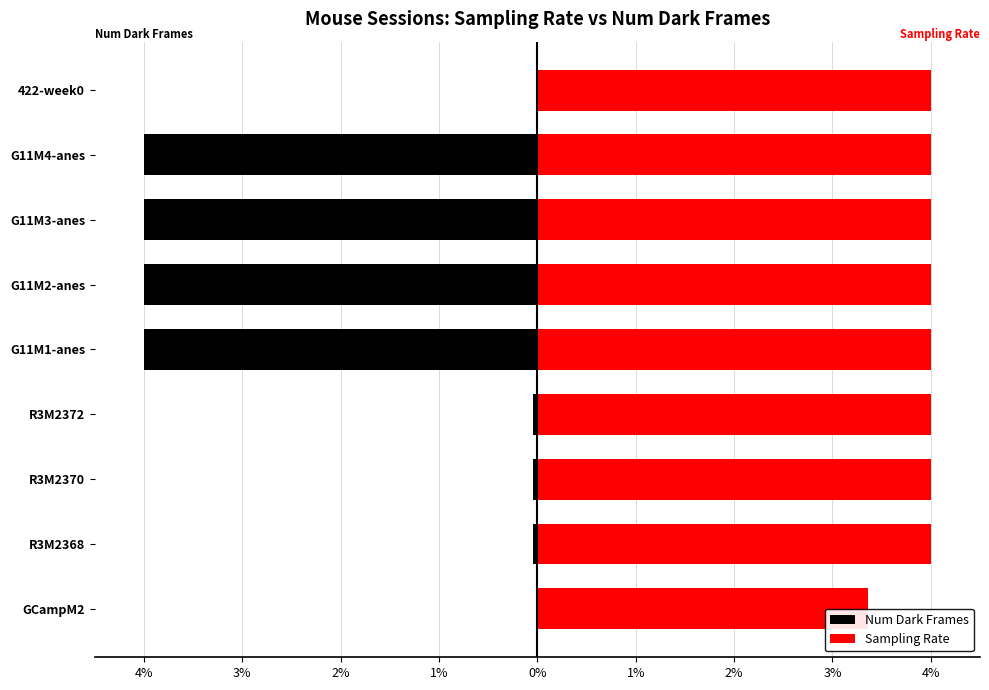

True or false: Sampling Rate has a value of 6.3 at R3M2368.

False